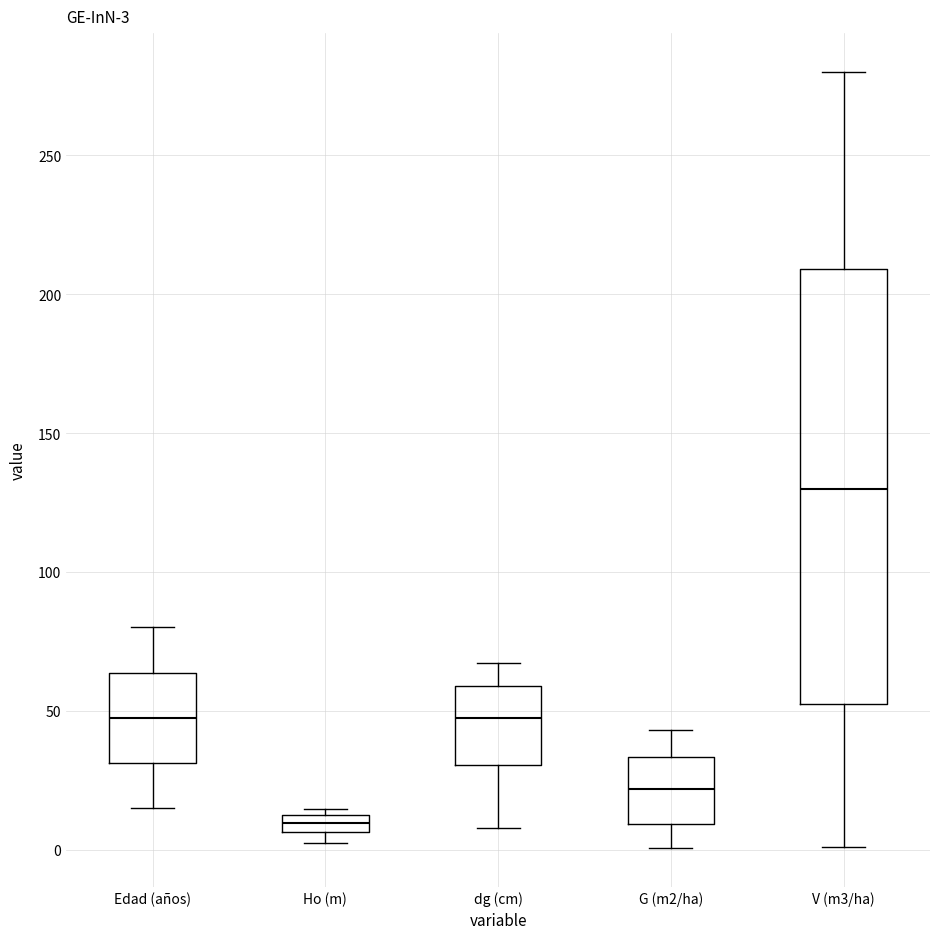

Which box's median line is the lowest?

Ho (m)